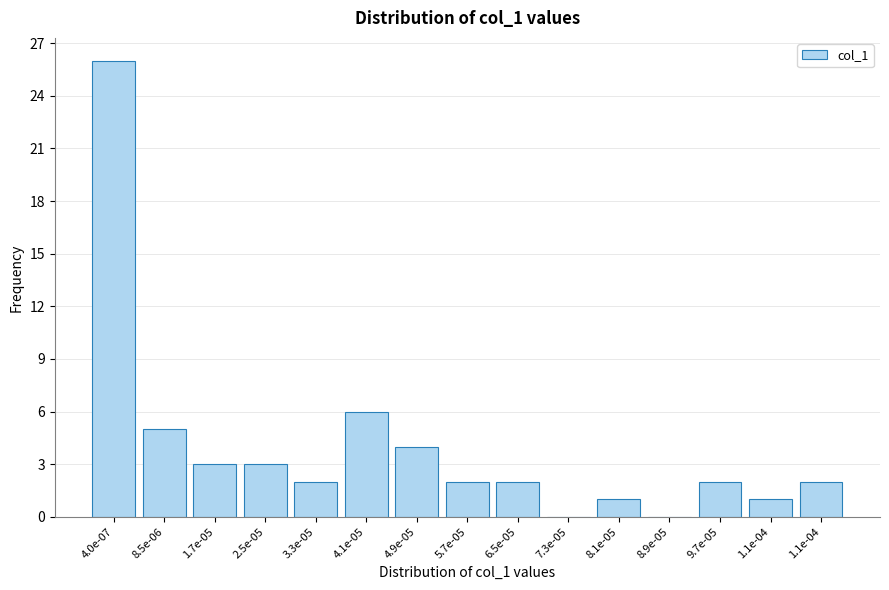

Count the number of categories in the chart.

15